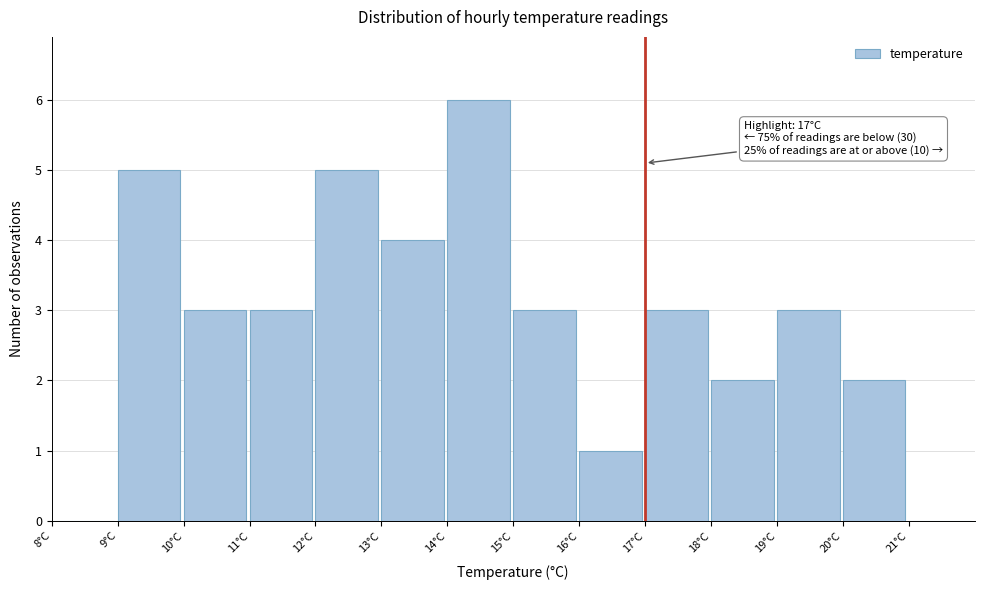

Which range on the x-axis has the tallest bar?

14 to 15